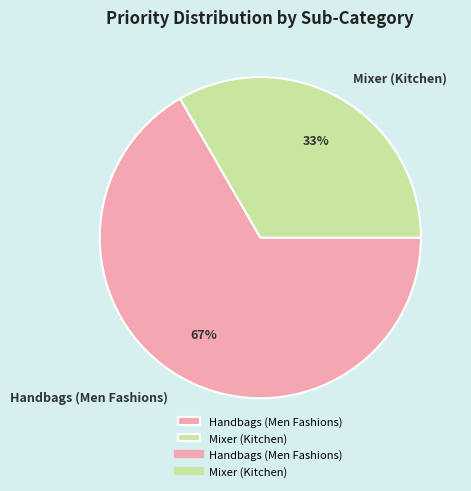

To the nearest percent, what is the average slice percentage?

50%